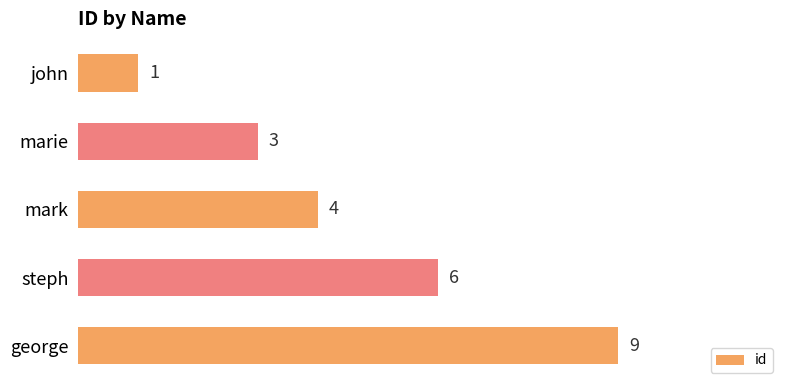

How many values are between 3 and 6?

3